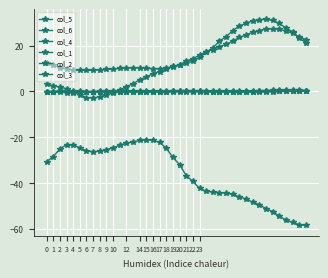

True or false: col_3 and col_5 intersect in this chart.

False